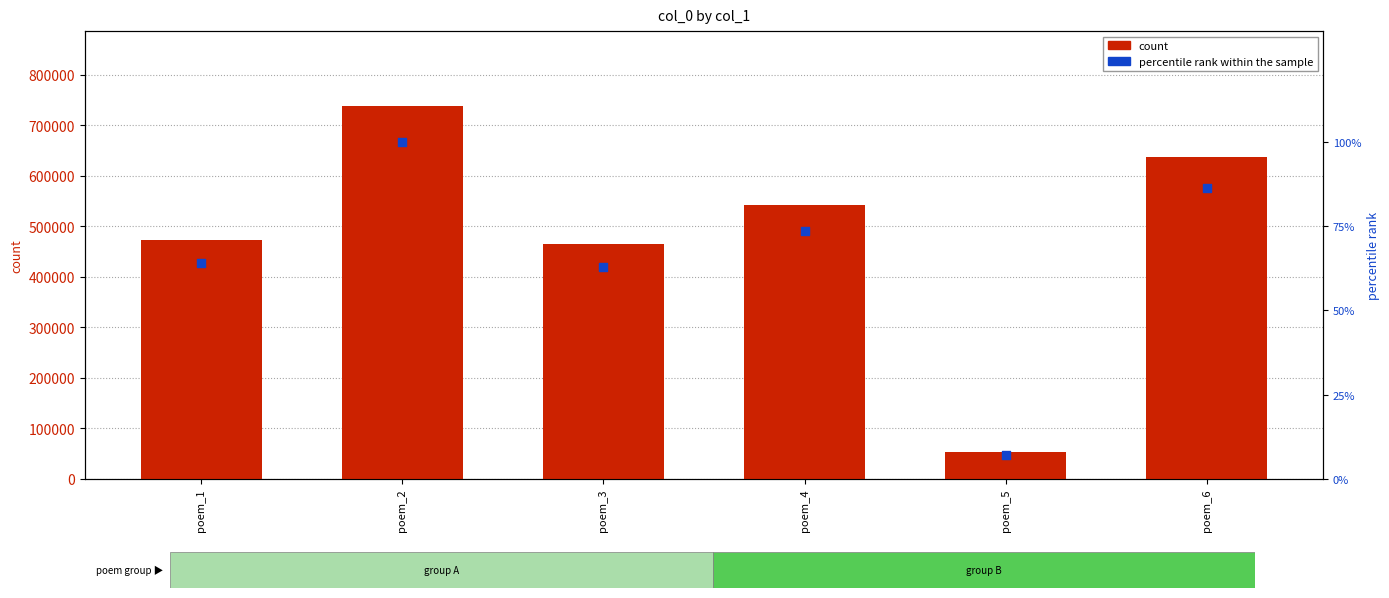

Which series reaches the maximum Y coordinate?

count